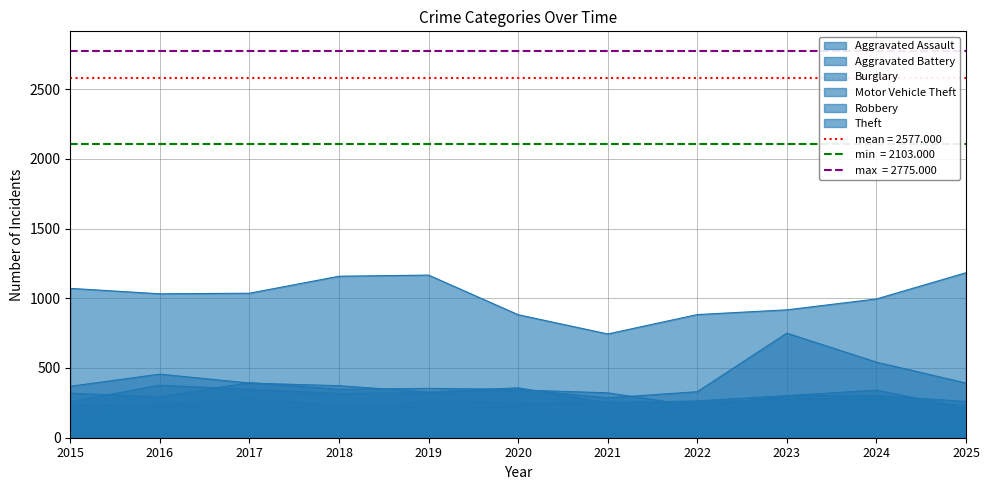

What is the difference between the highest and lowest values at 2020?

665